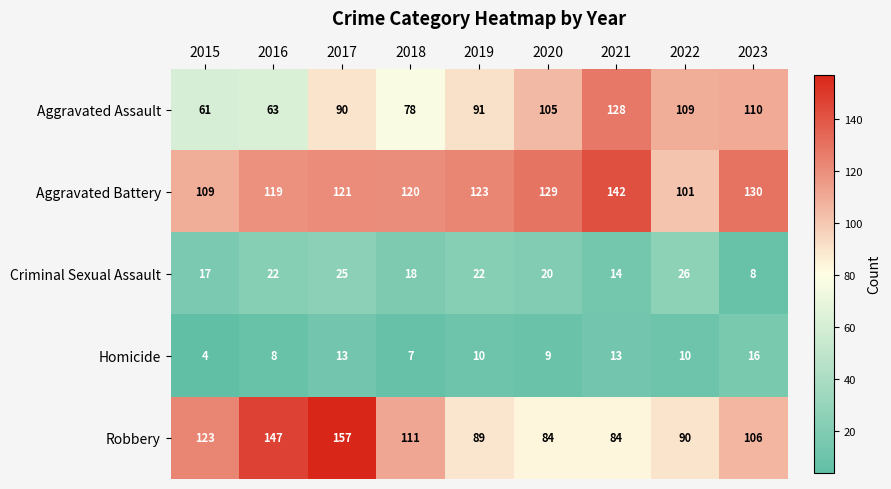

At which category does the chart reach its minimum across all series?

2015